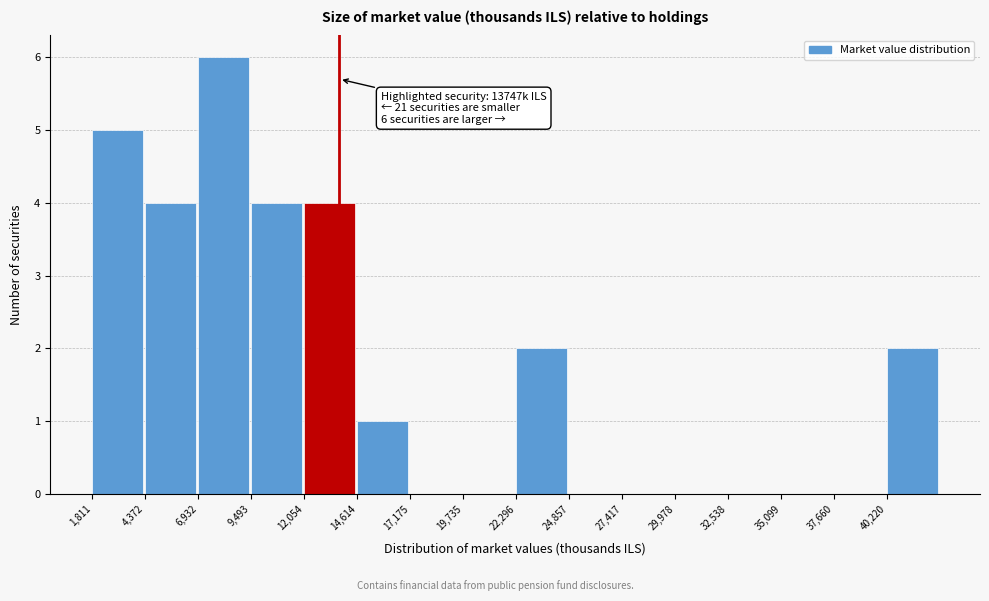

Which range on the x-axis has the tallest bar?

7000 to 9500